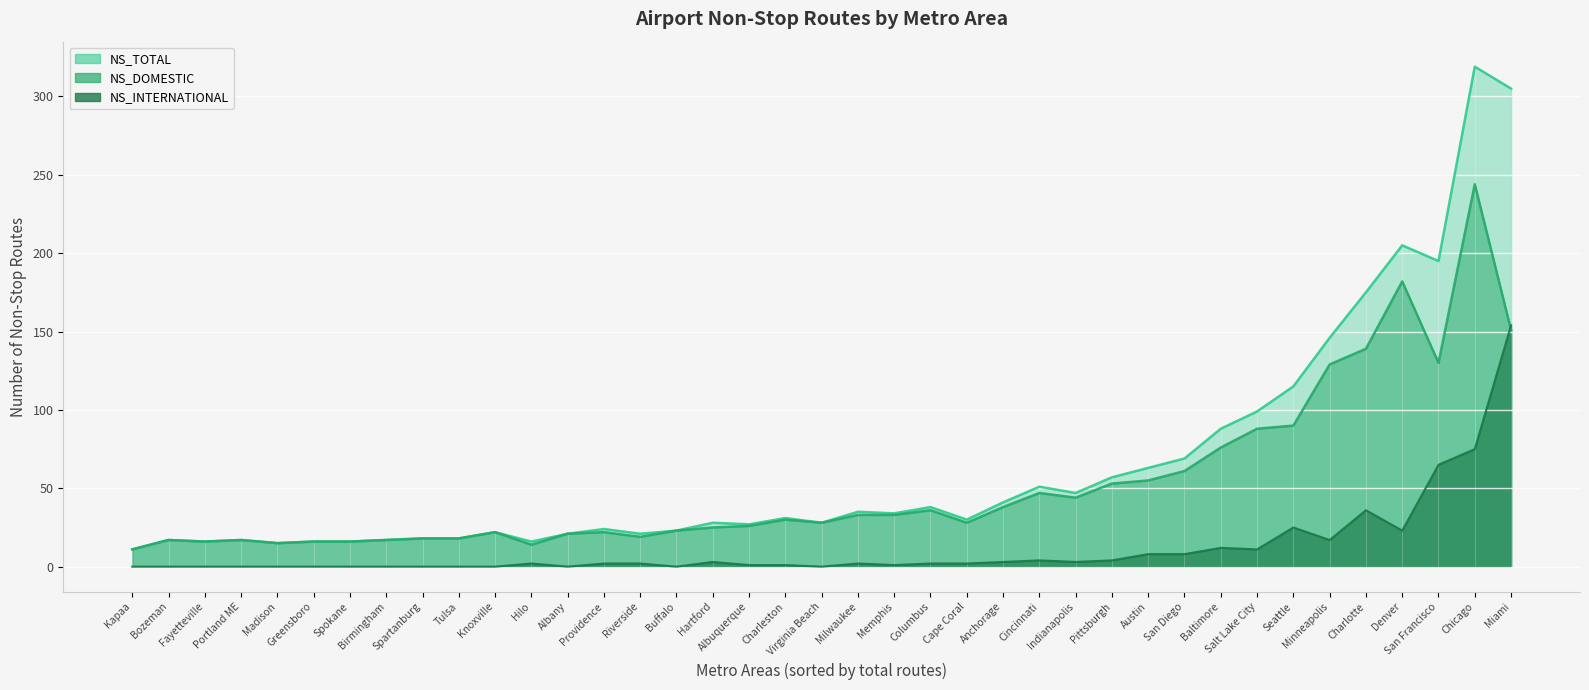

Which has a higher value, Albuquerque or Charleston?

Charleston